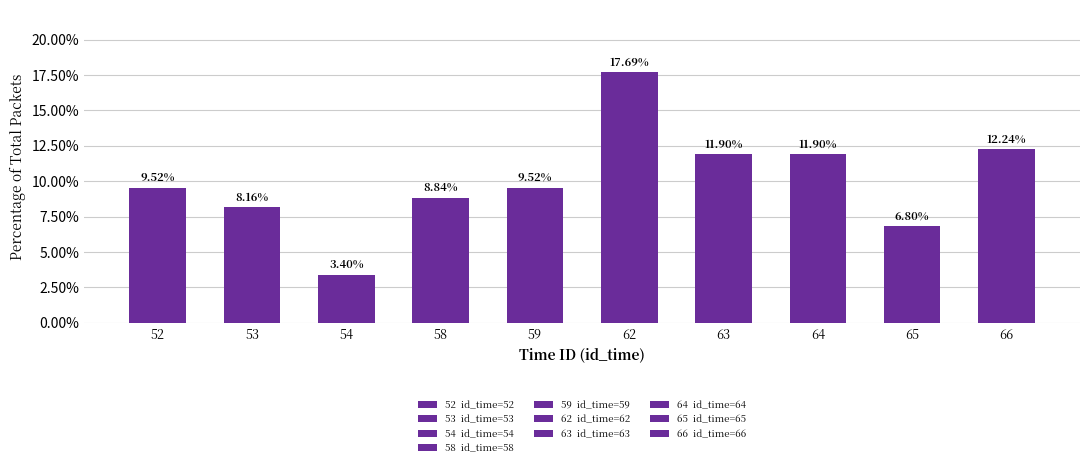

Are the bars grouped side by side (vs. stacked)?

No